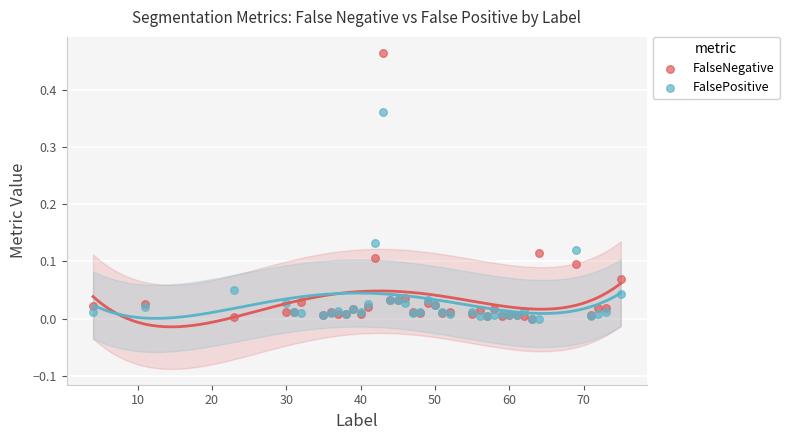

Which series has the largest Y range (max minus min)?

FalseNegative